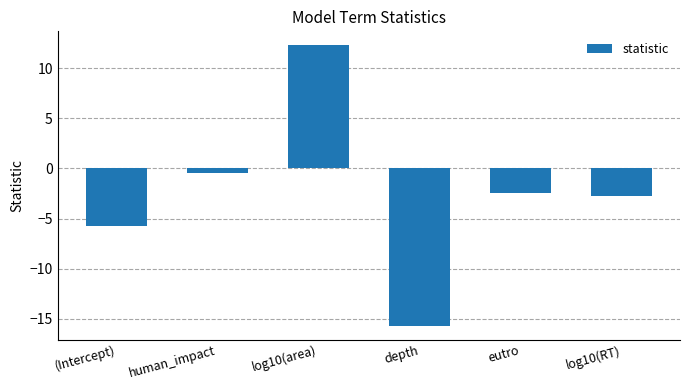

What is the maximum value shown in the chart?

12.3